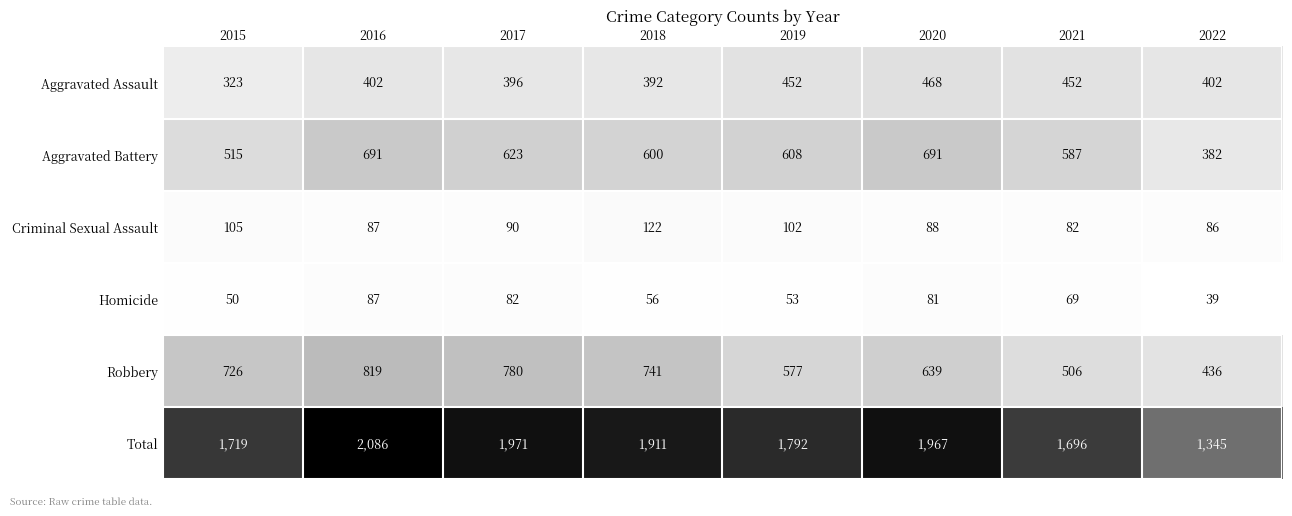

How many values in the Homicide series are below 69?

4